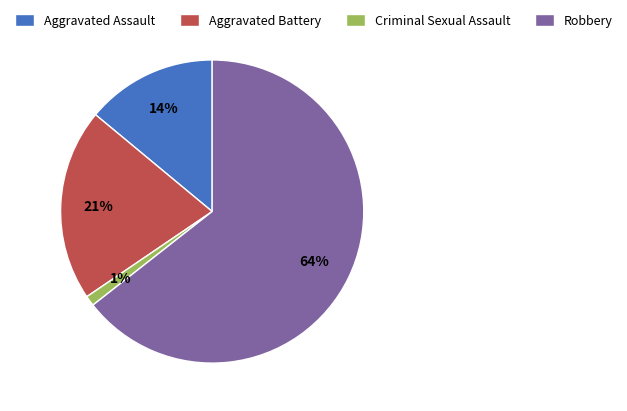

Does any single category account for the majority?

Yes